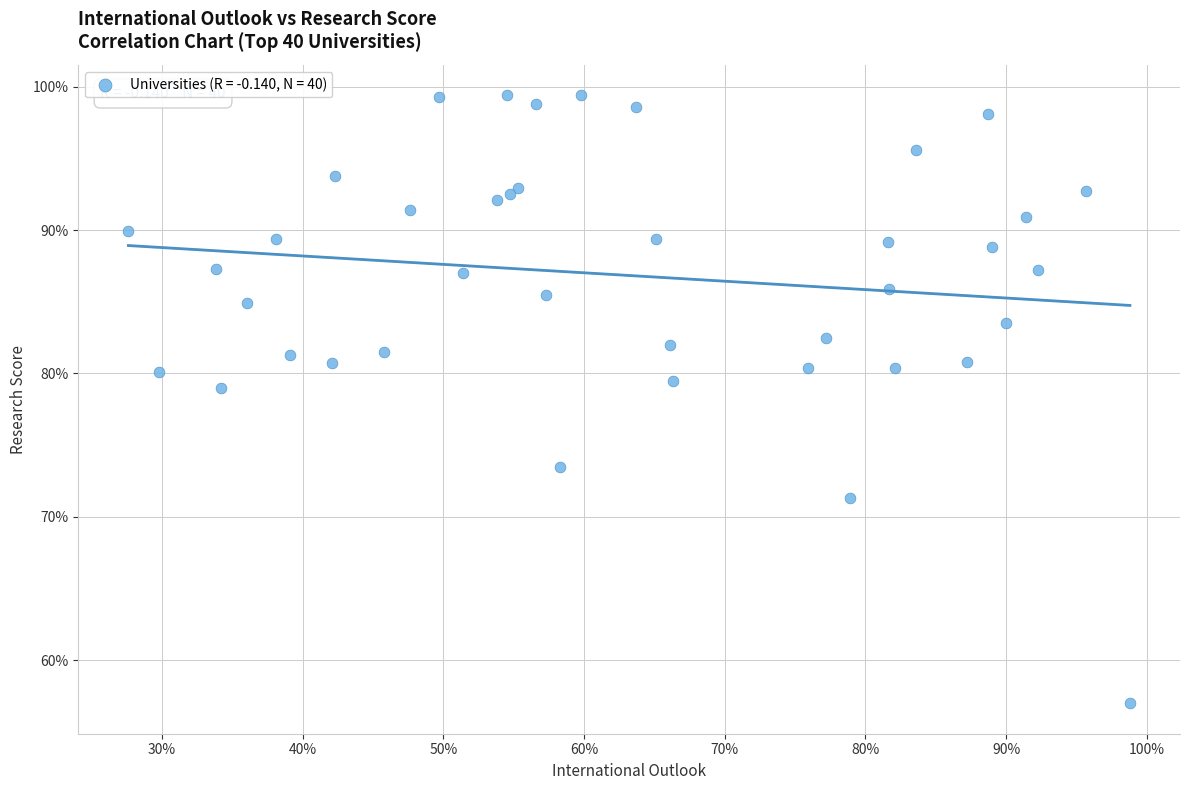

What Y value in the scatter plot is closest to 78?

79.0